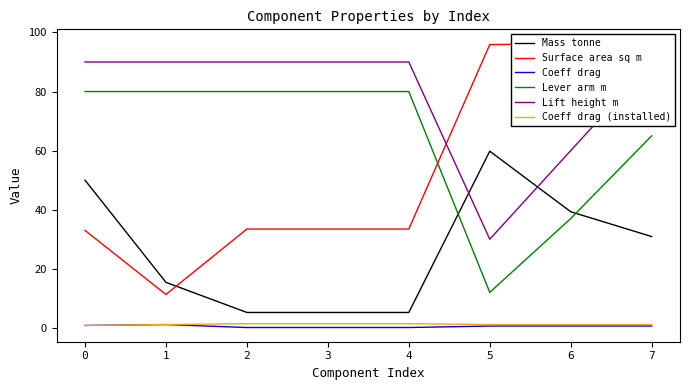

Between 3 and 4, which is larger?

3